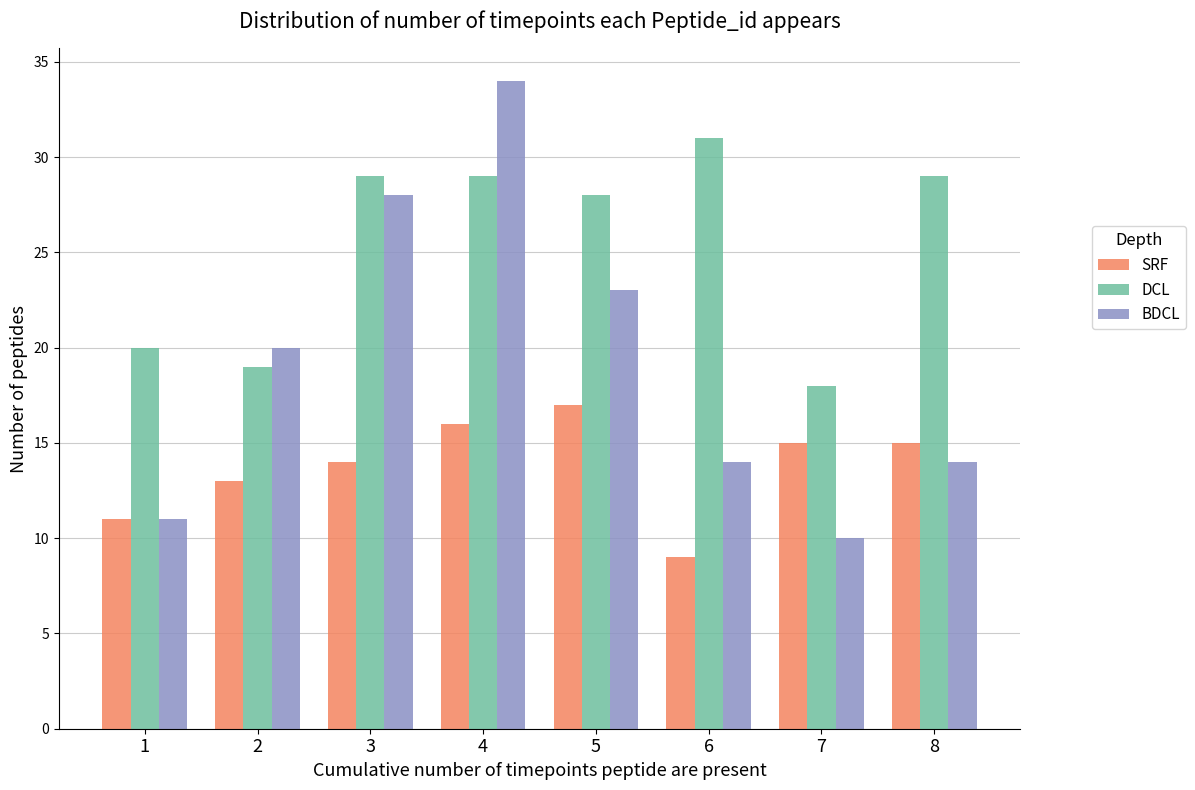

Where does the SRF series first go above 15?

4